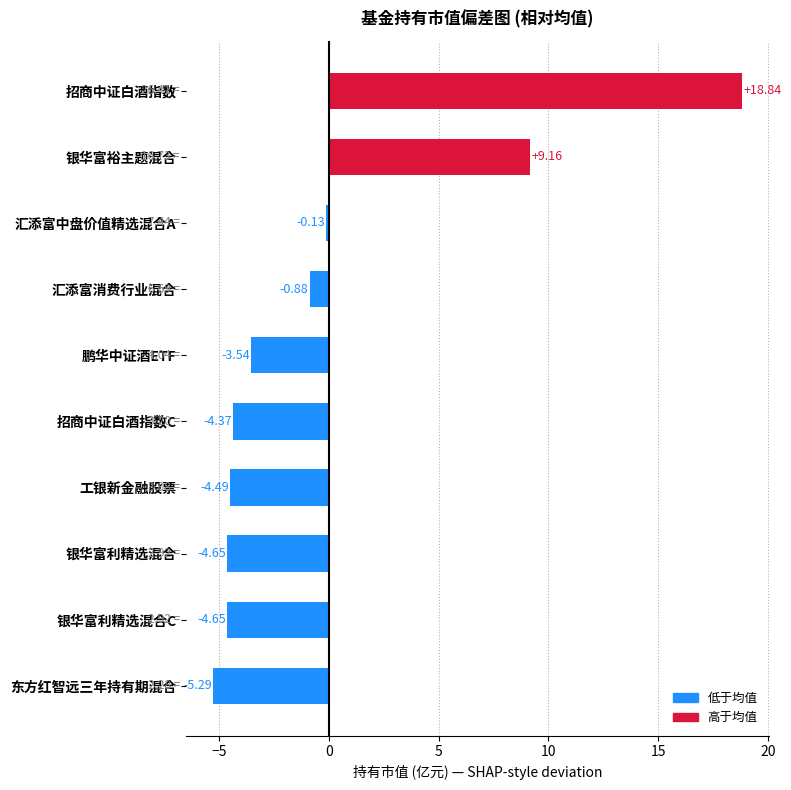

Are the bars horizontal?

Yes